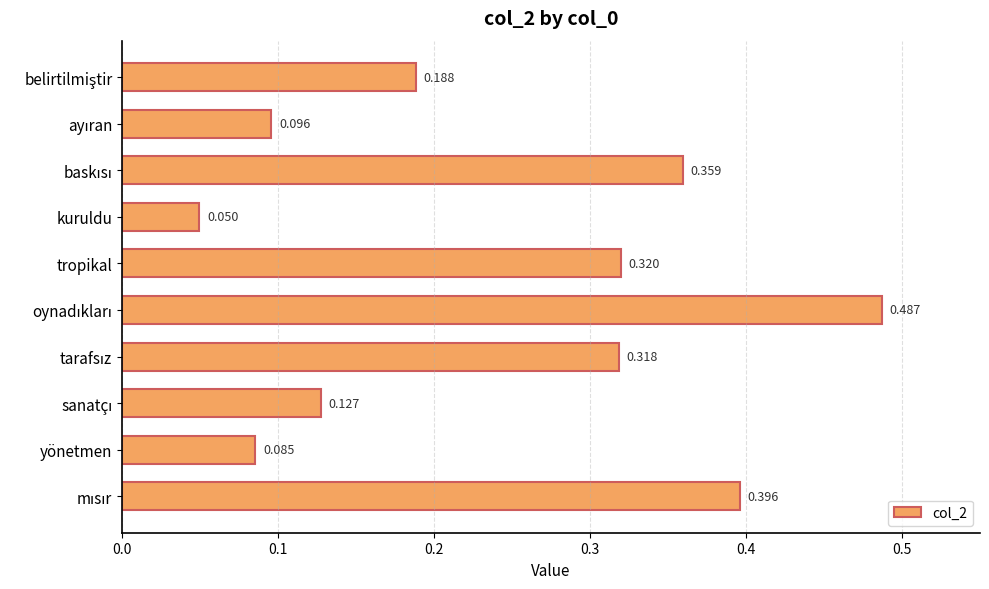

Where is the data nearest to the value 0?

kuruldu